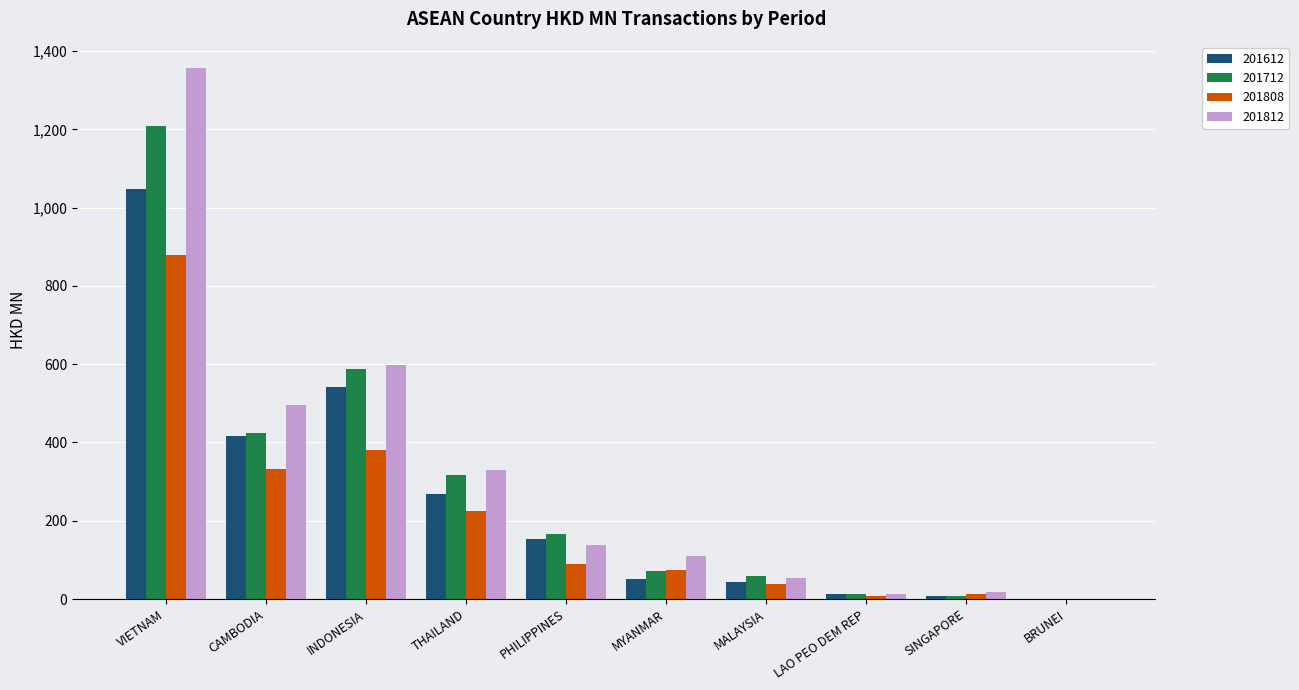

Between VIETNAM and INDONESIA, which series saw the biggest shift?

201812